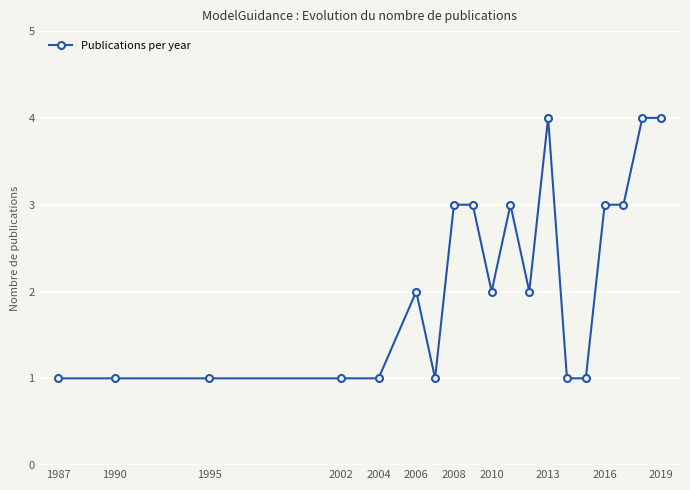

What is the difference between the second highest and minimum values?

3